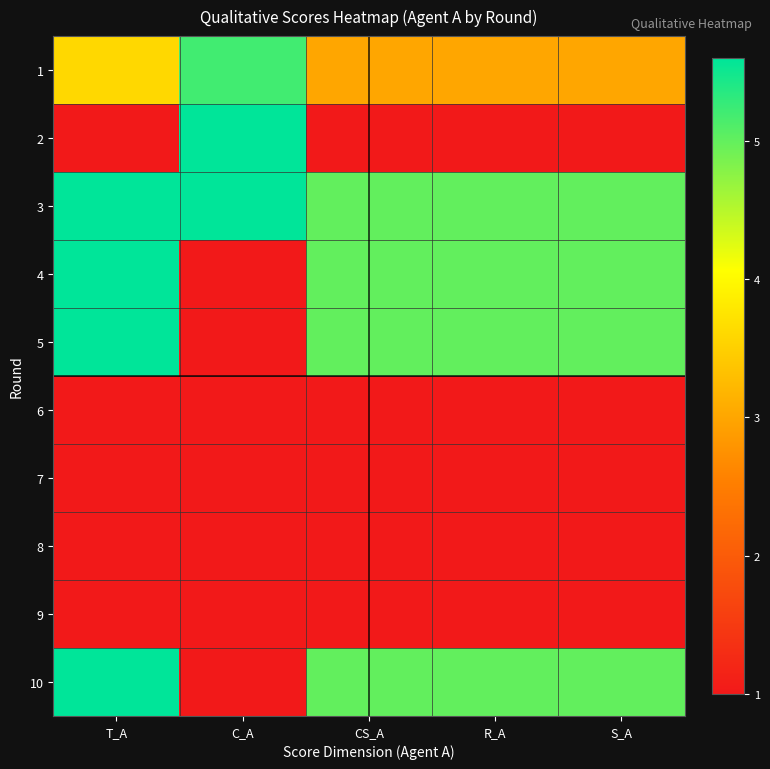

How many categories are shown in the chart?

5